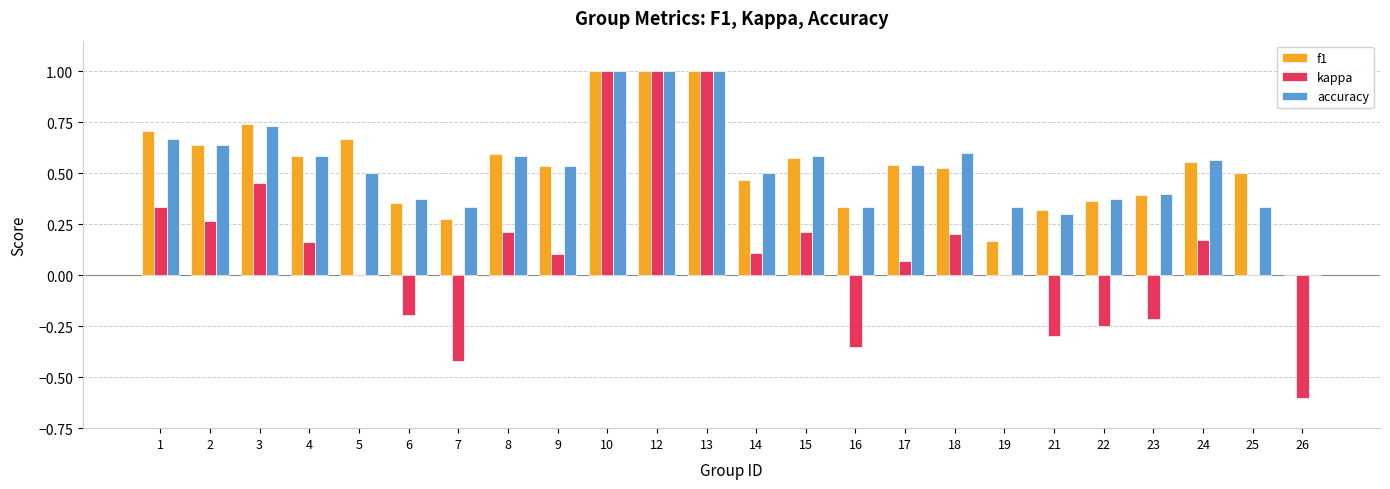

What is the greatest value displayed?

1.0